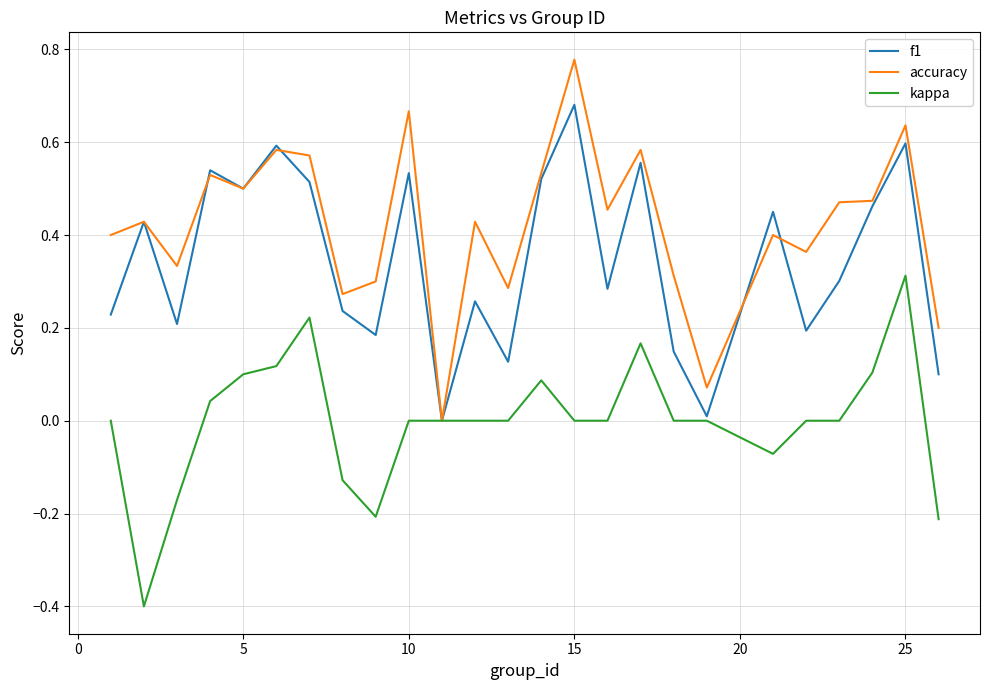

What are all the series names shown in the legend?

f1, accuracy, kappa